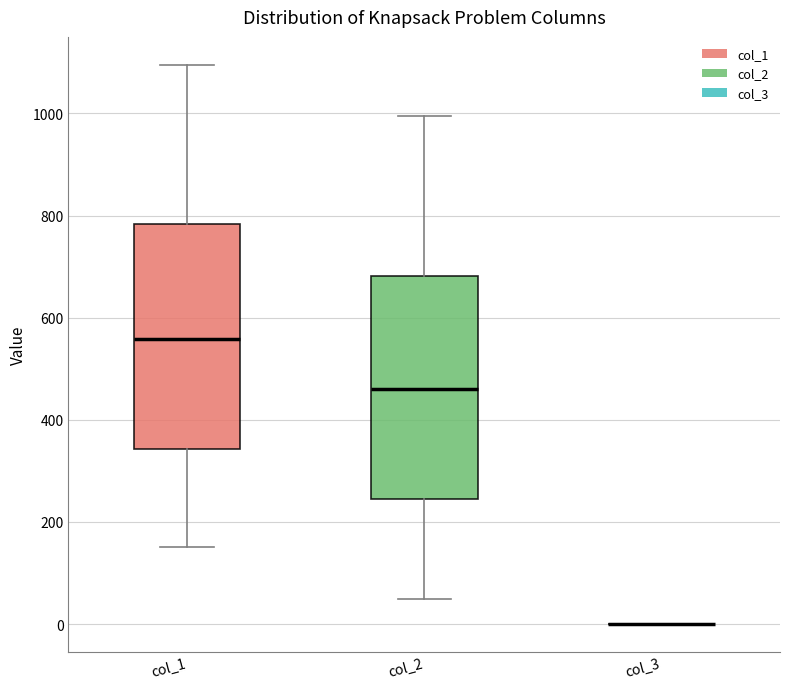

Reading left to right, read every box against the y-axis: the position of its median line, the range the box covers, and the ends of its whiskers. The values are not printed on the chart, so give them approximately, as read against the axis.

col_1: median 560, box 340 to 780, whiskers 160 to 1100
col_2: median 460, box 240 to 680, whiskers 60 to 1000
col_3: box collapsed to a line at 0, whiskers 0 to 0